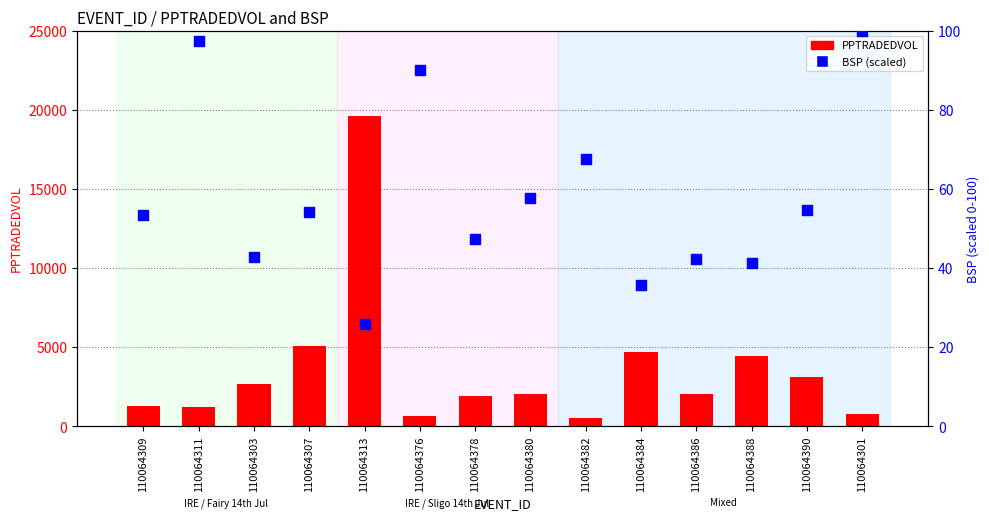

What are all the series names shown in the legend?

PPTRADEDVOL, BSP (scaled)